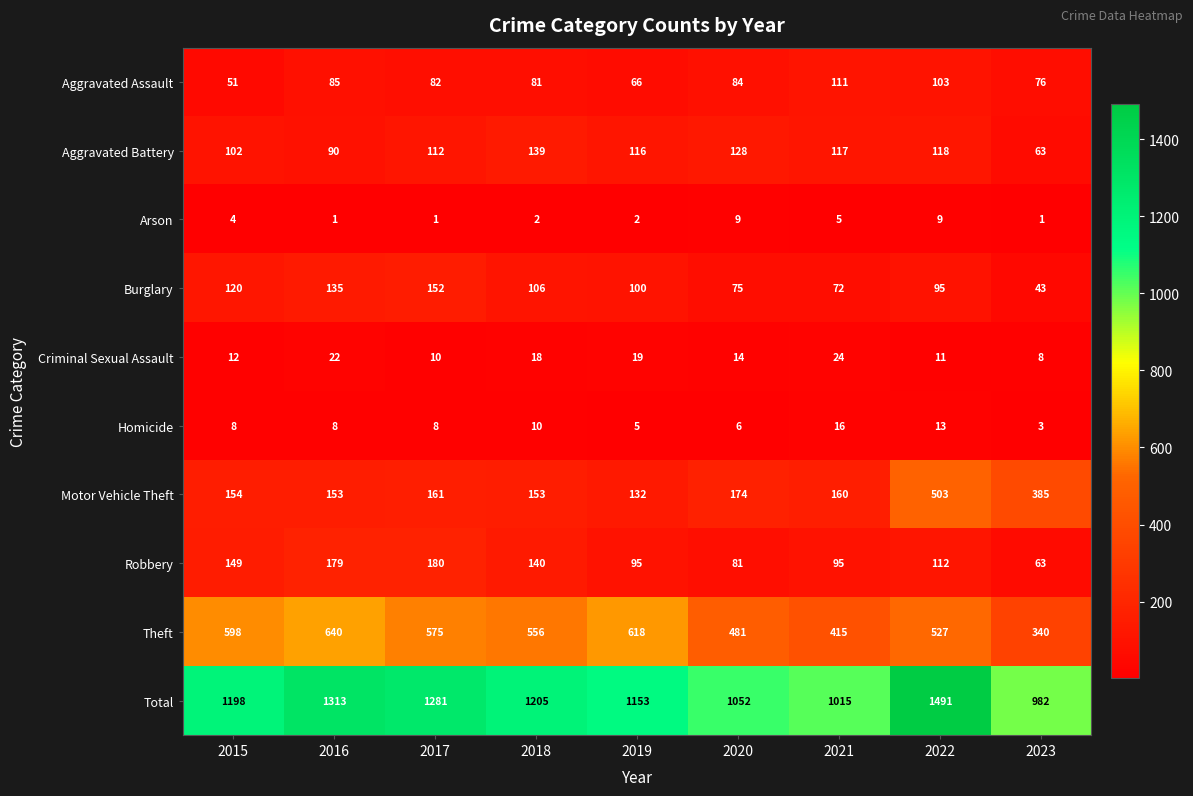

At 2018, list the series in order from smallest to largest.

Arson, Homicide, Criminal Sexual Assault, Aggravated Assault, Burglary, Aggravated Battery, Robbery, Motor Vehicle Theft, Theft, Total